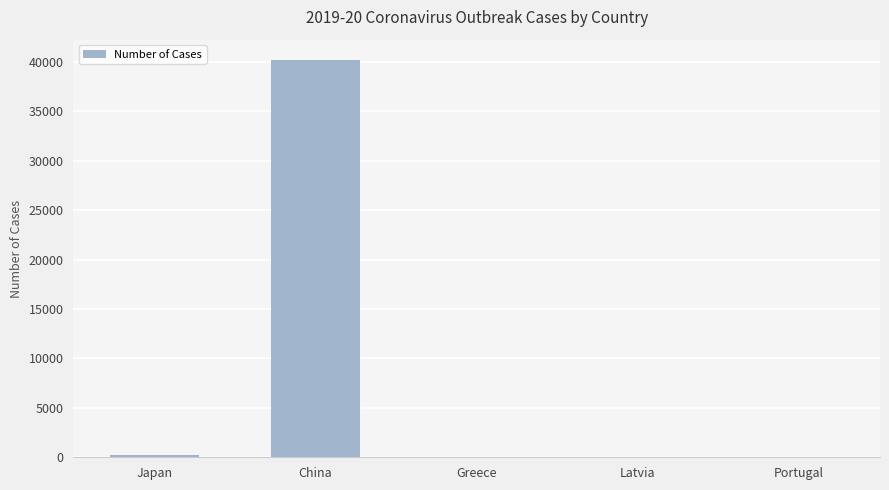

Does the chart contain stacked bars?

No